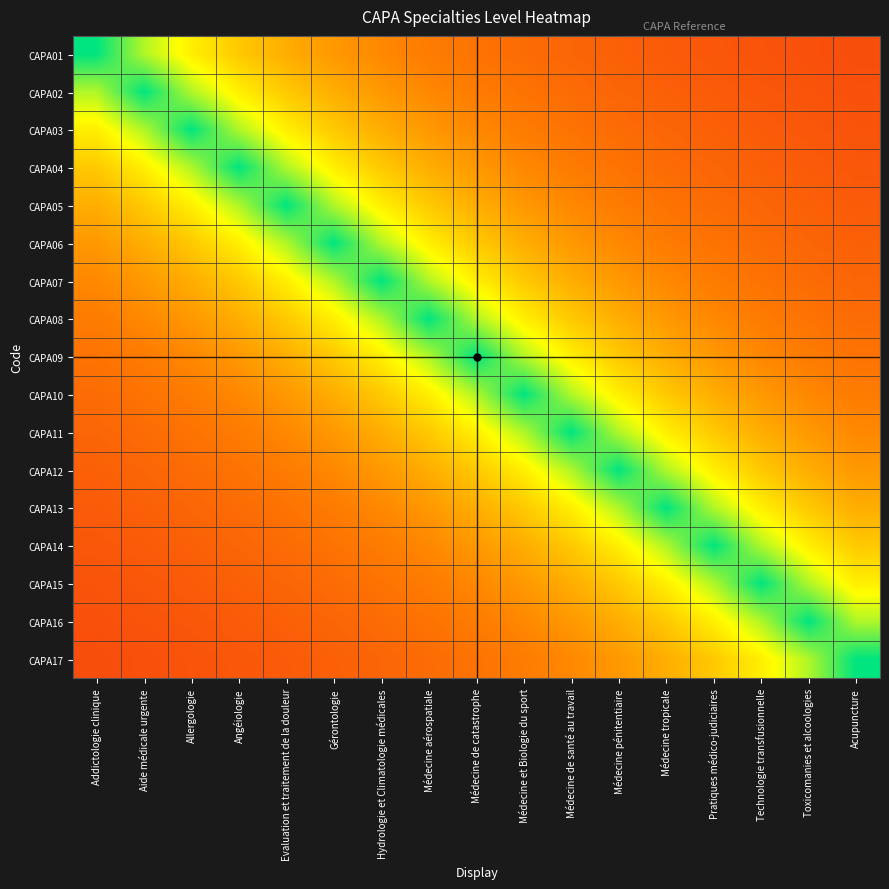

What is the difference between the highest and lowest values at Toxicomanies et alcoologies?

0.8